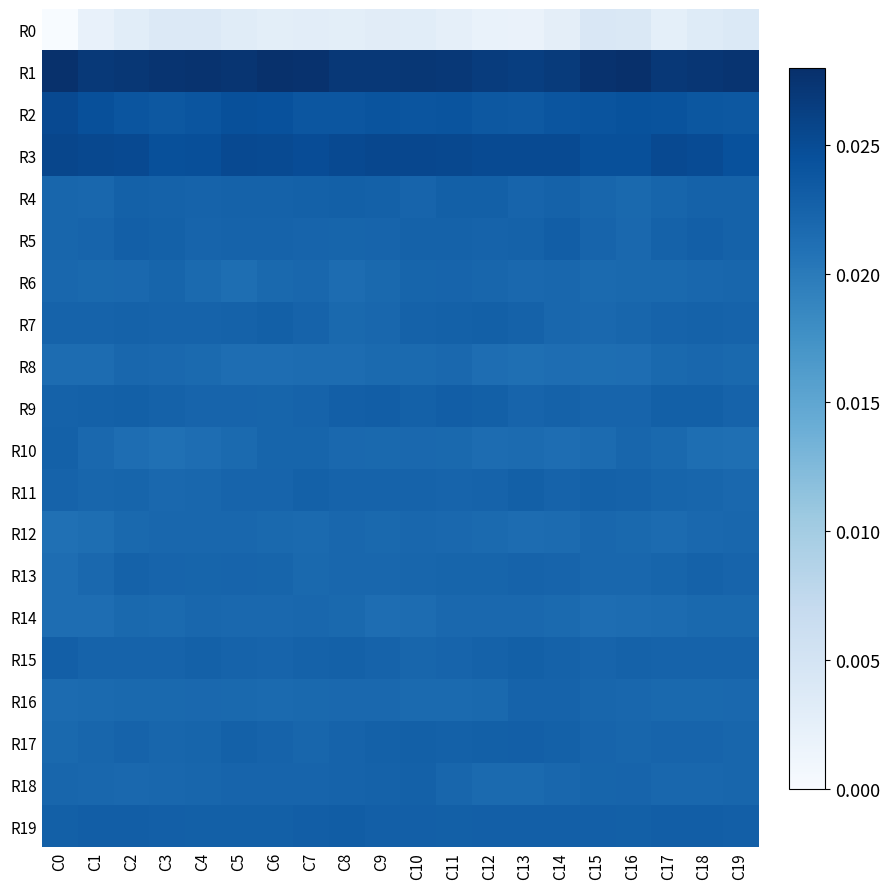

How many data points does each series have?

20